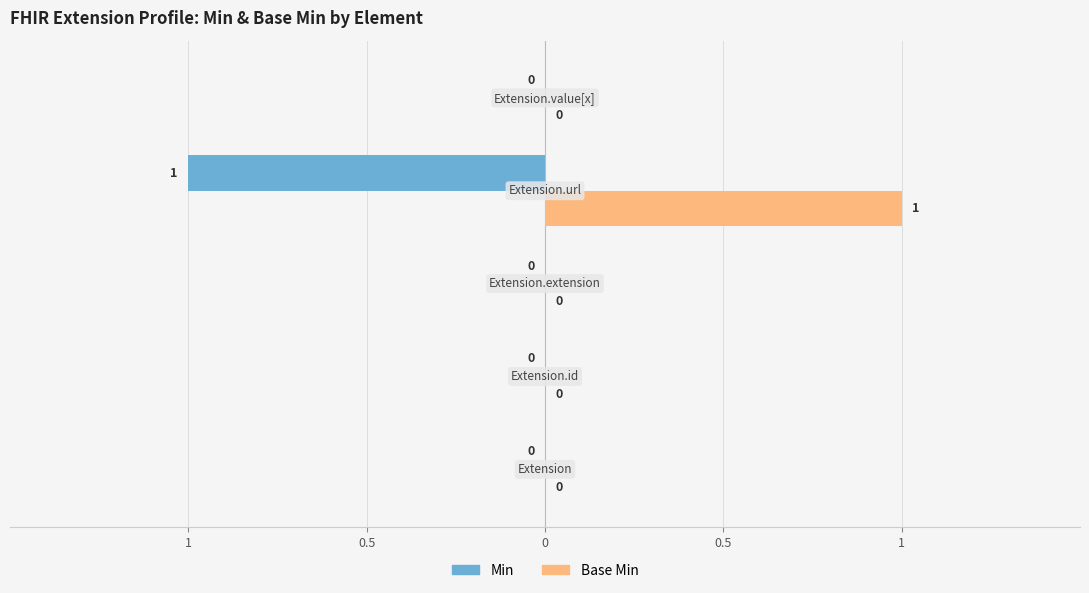

What are all the series names shown in the legend?

Min, Base Min